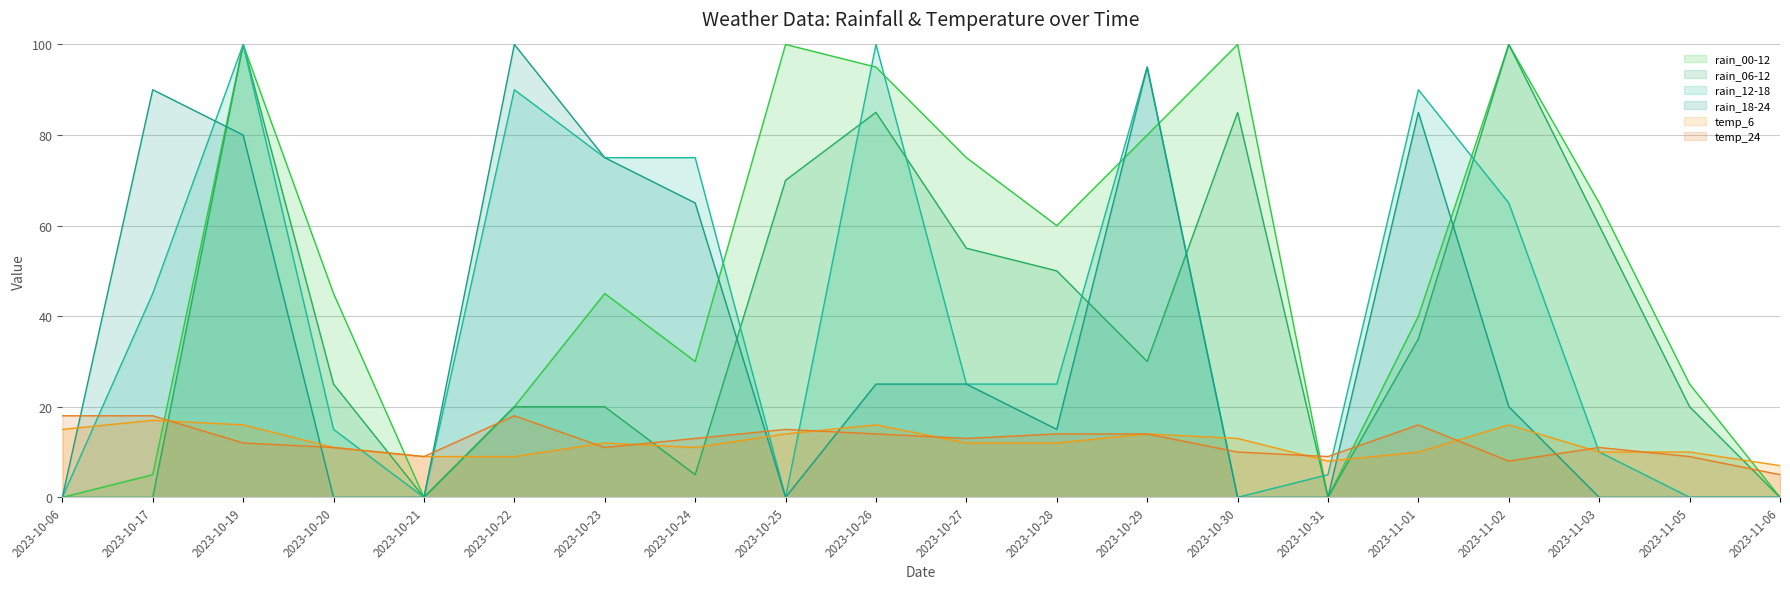

Reading left to right, extract all data points from this chart.

rain_00-12: 0	5	100	45	0	20	45	30	100	95	75	60	80	100	0	40	100	65	25	0
rain_06-12: 0	0	100	25	0	20	20	5	70	85	55	50	30	85	0	35	100	60	20	0
rain_12-18: 0	45	100	15	0	90	75	75	0	100	25	25	95	0	5	90	65	10	0	0
rain_18-24: 0	90	80	0	0	100	75	65	0	25	25	15	95	0	0	85	20	0	0	0
temp_6: 15	17	16	11	9	9	12	11	14	16	12	12	14	13	8	10	16	10	10	7
temp_24: 18	18	12	11	9	18	11	13	15	14	13	14	14	10	9	16	8	11	9	5